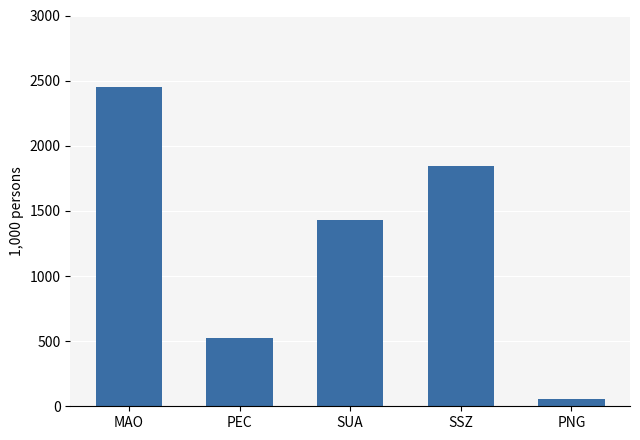

What is the difference between the second highest and minimum values?

1786